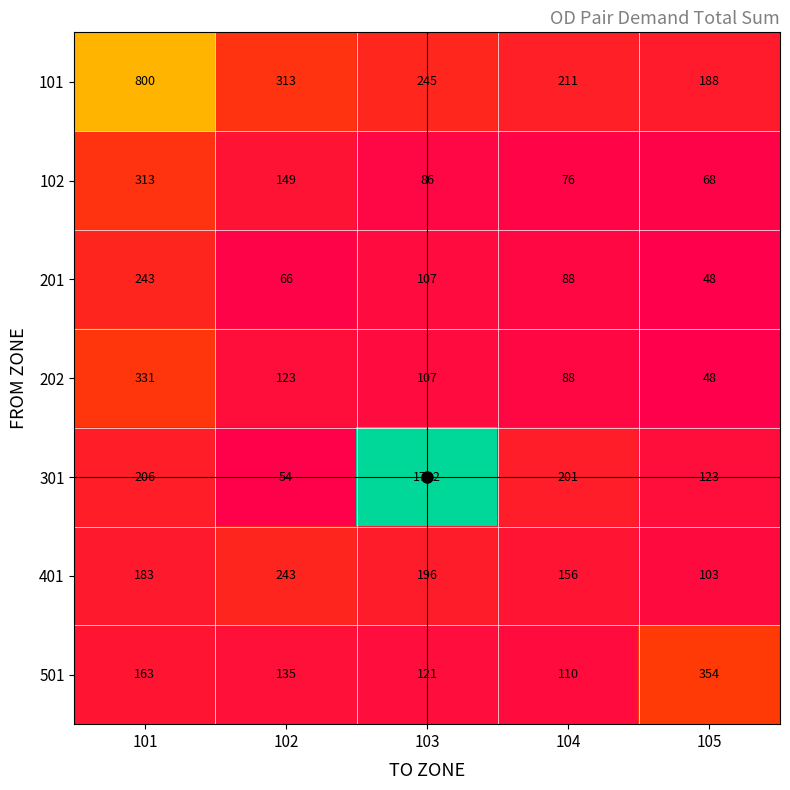

Where is 101 nearest to the value 494?

102